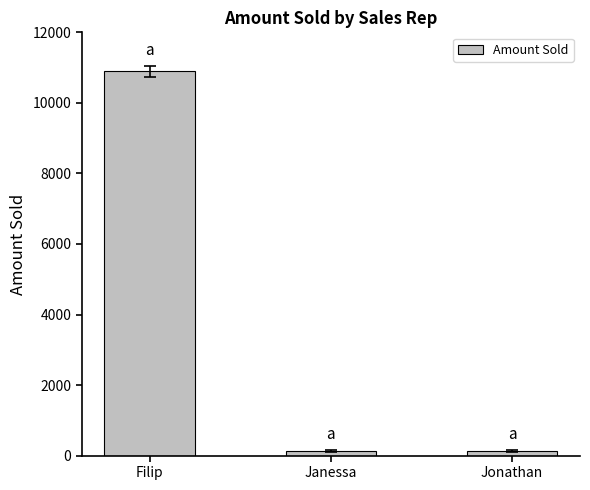

How many categories are shown in the chart?

3